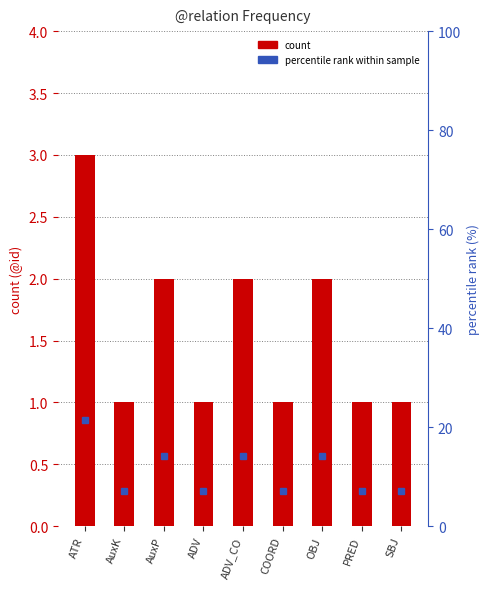

Reading left to right, what are all the values shown in this chart?

count: 3.0	1.0	2.0	1.0	2.0	1.0	2.0	1.0	1.0
percentile rank within sample: 21.4	7.1	14.3	7.1	14.3	7.1	14.3	7.1	7.1